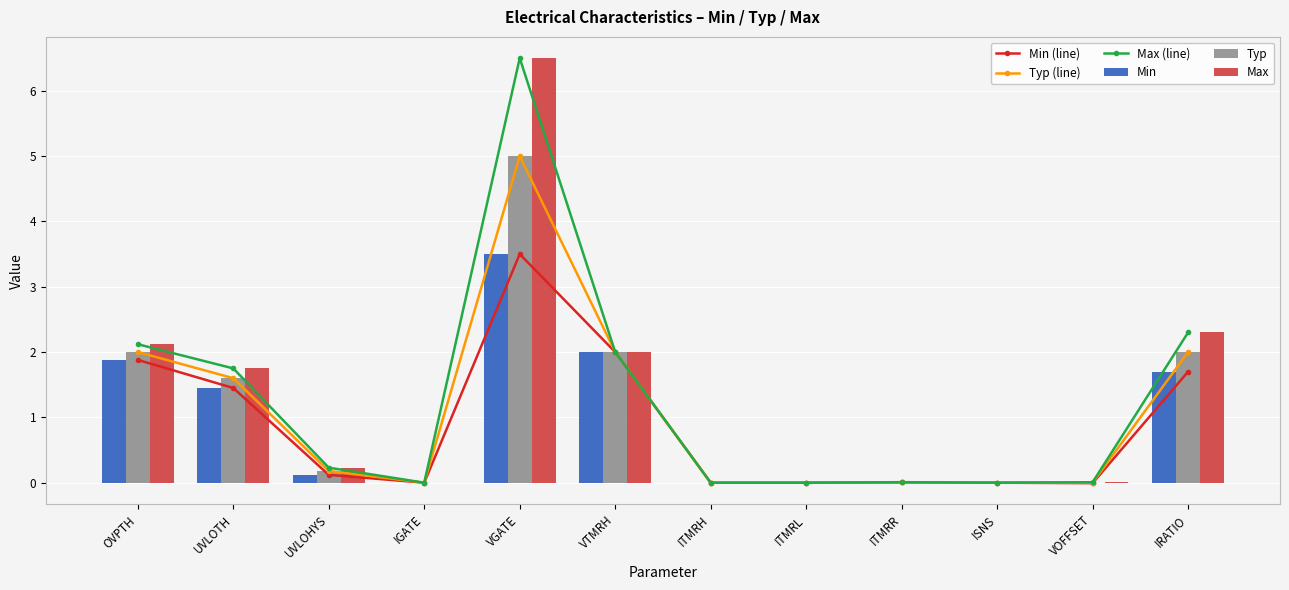

Is the value of Typ at ITMRR greater than the value of Max at OVPTH?

No